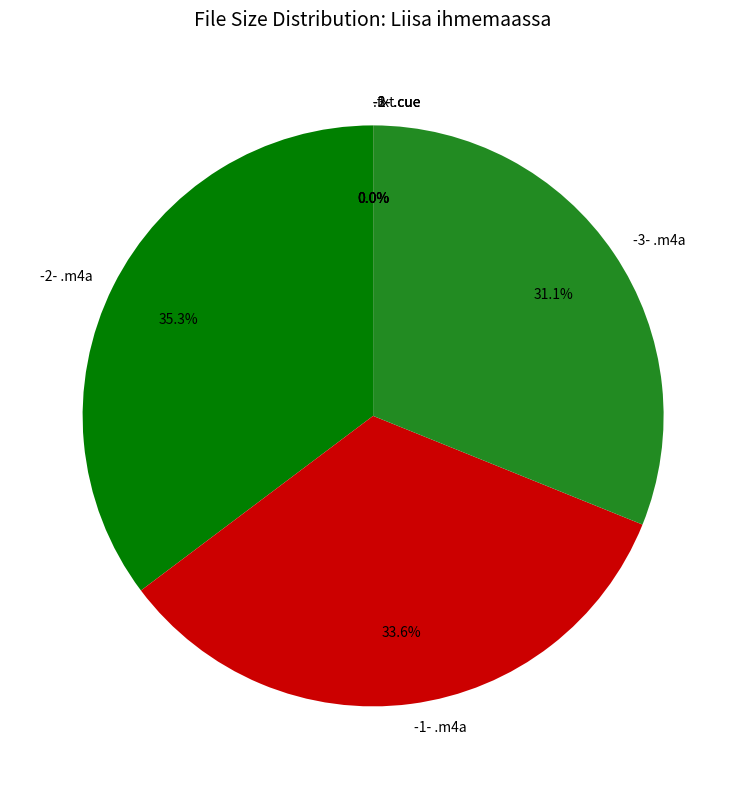

Does any single category account for the majority?

No